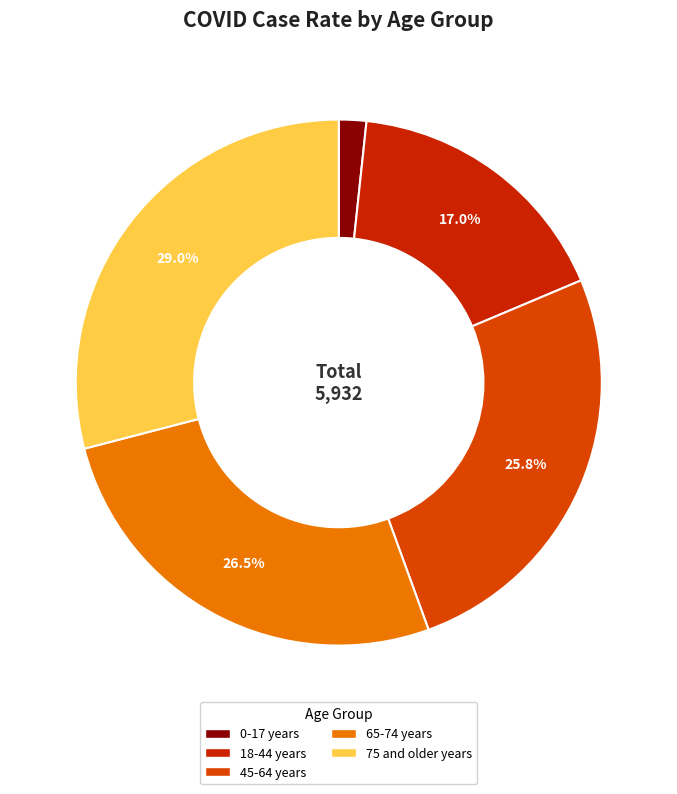

How many slices are in this pie chart?

5